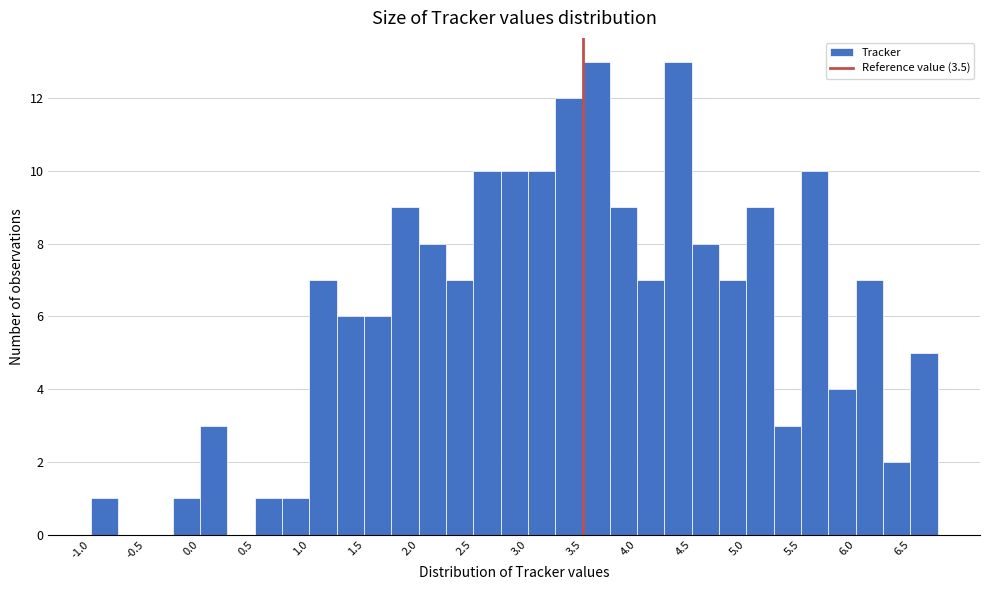

Reading left to right, transcribe this chart: for each bar, give the range it covers on the x-axis and its height. The values are not printed on the chart, so give them approximately, as read against the axis.

-1.00 to -0.75: 1
-0.75 to -0.50: 0
-0.50 to -0.25: 0
-0.25 to 0.00: 1
0.00 to 0.25: 3
0.25 to 0.50: 0
0.50 to 0.75: 1
0.75 to 1.00: 1
1.00 to 1.25: 7
1.25 to 1.50: 6
1.50 to 1.75: 6
1.75 to 2.00: 9
2.00 to 2.25: 8
2.25 to 2.50: 7
2.50 to 2.75: 10
2.75 to 3.00: 10
3.00 to 3.25: 10
3.25 to 3.50: 12
3.50 to 3.75: 13
3.75 to 4.00: 9
4.00 to 4.25: 7
4.25 to 4.50: 13
4.50 to 4.75: 8
4.75 to 5.00: 7
5.00 to 5.25: 9
5.25 to 5.50: 3
5.50 to 5.75: 10
5.75 to 6.00: 4
6.00 to 6.25: 7
6.25 to 6.50: 2
6.50 to 6.75: 5